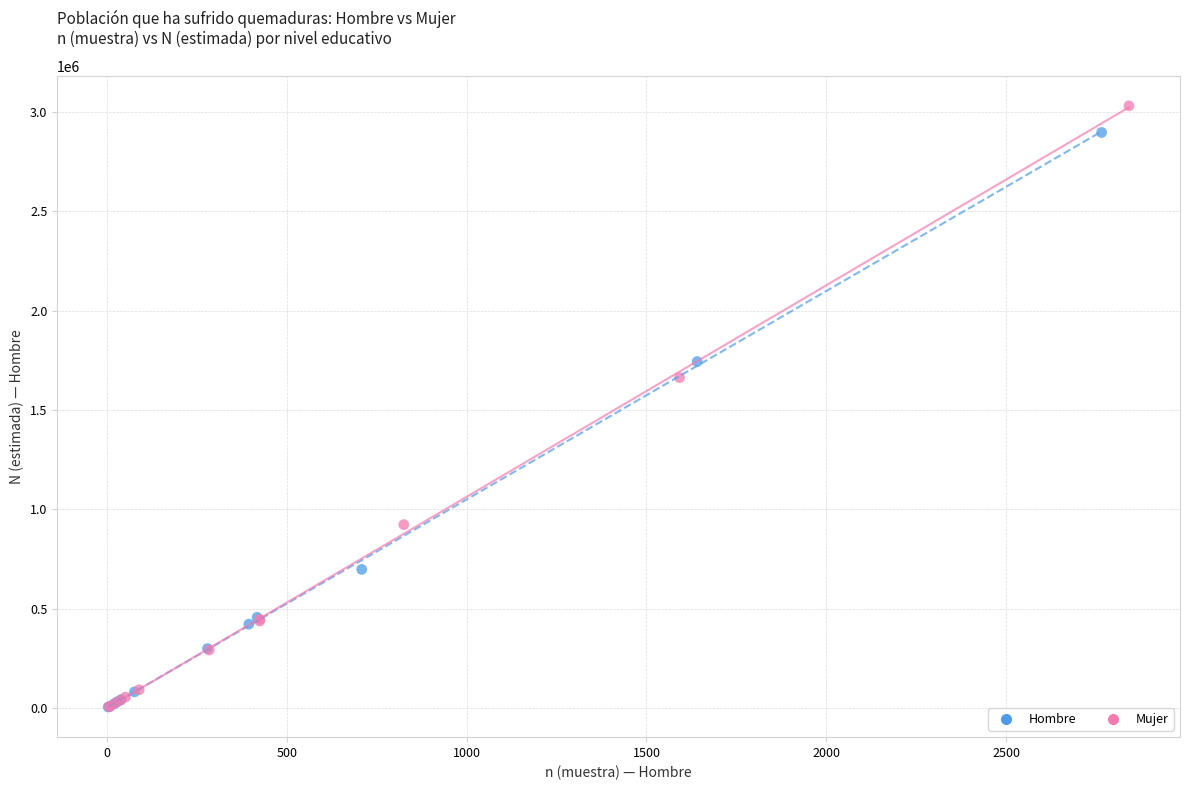

Which series has the widest spread of Y values?

Mujer